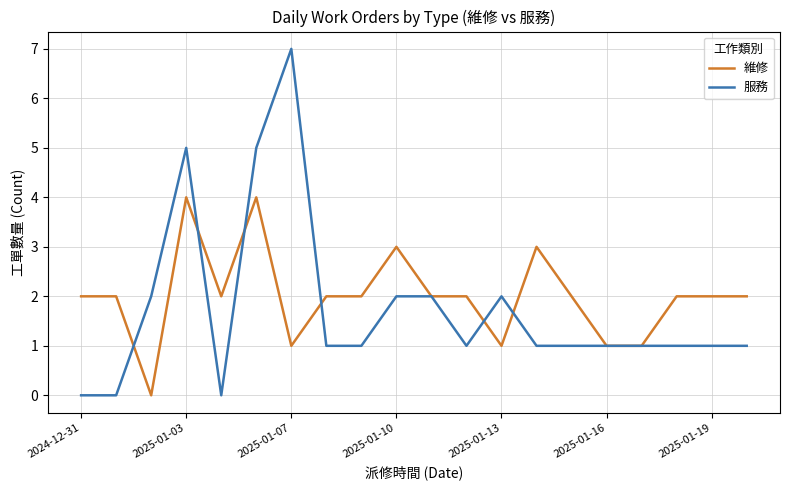

What are all the series names shown in the legend?

維修, 服務